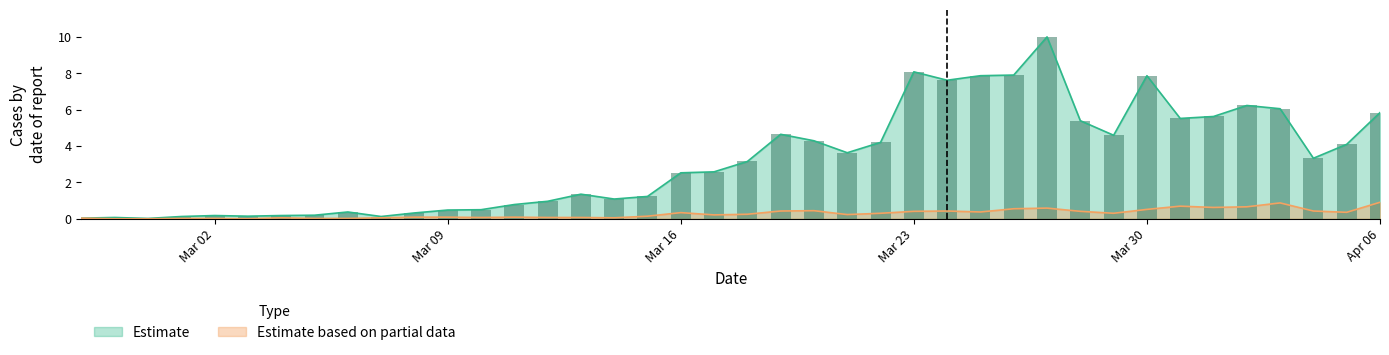

The Estimate based on partial data series shows 0.3 at Mar 16. True or false?

True